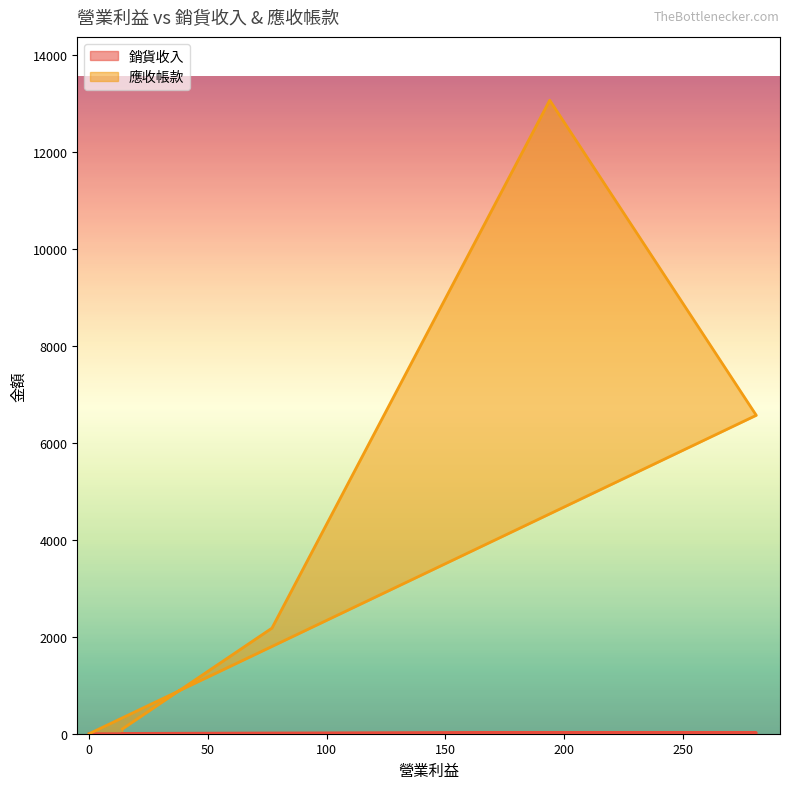

What is the difference between the maximum and minimum values in the 應收帳款 series?

13058.0